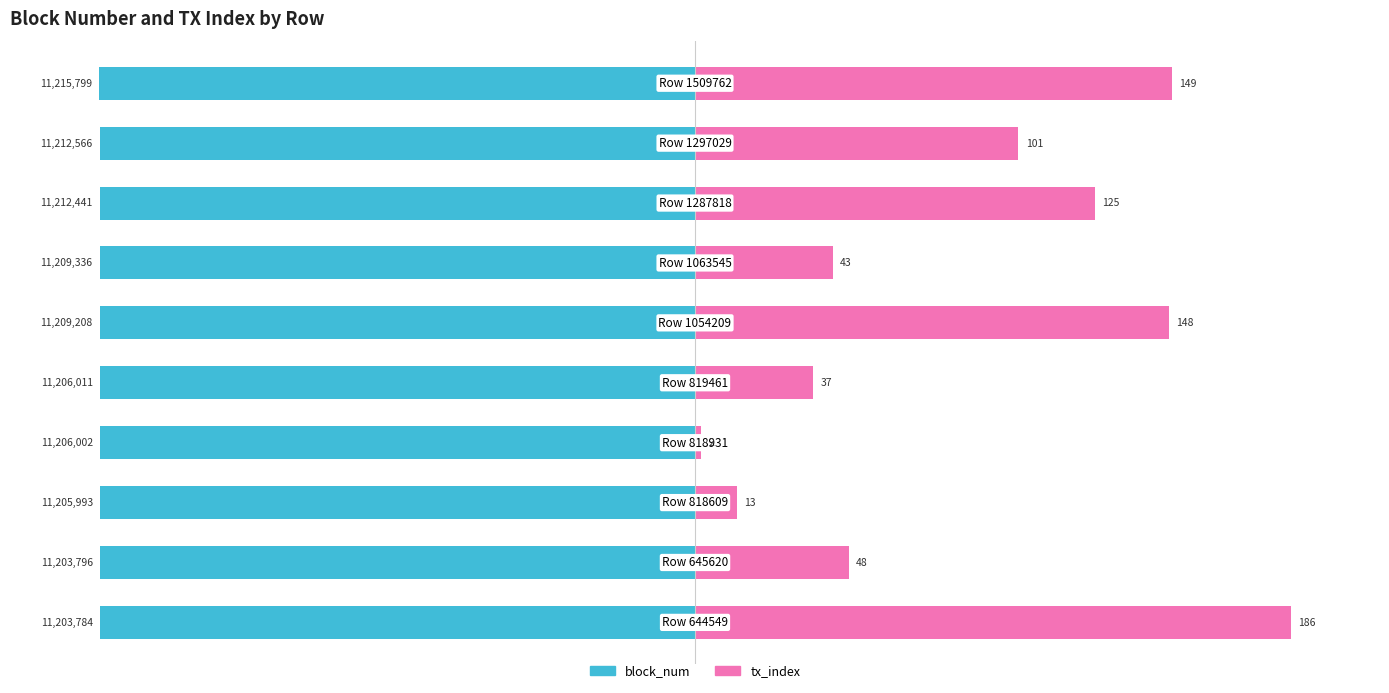

The block_num series shows -100.0 at 9. True or false?

True